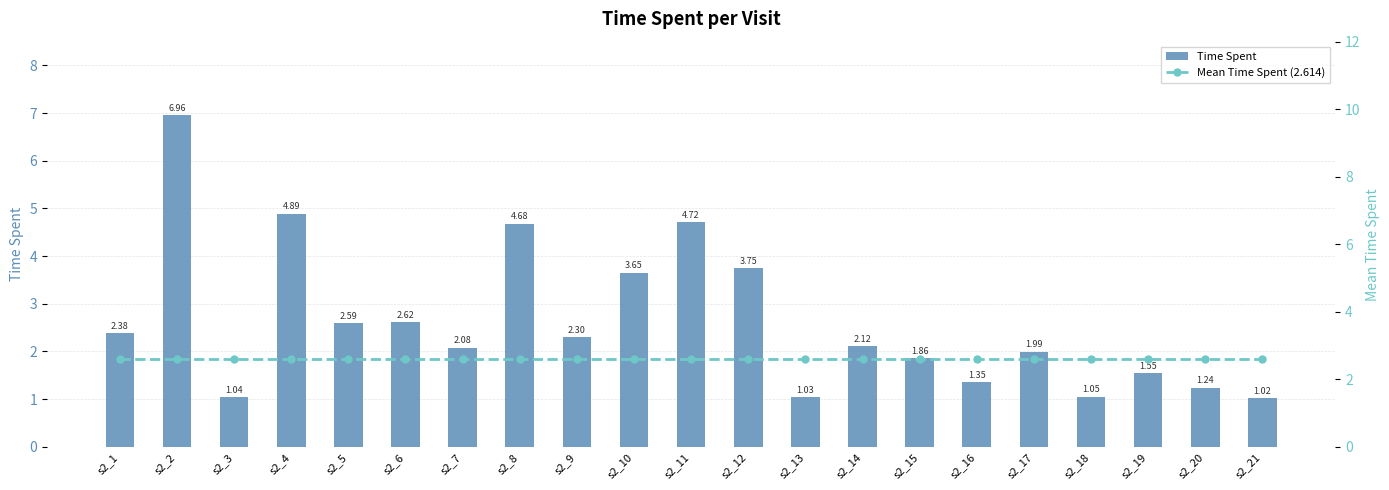

Which category has the lowest value in the Time Spent series?

s2_21